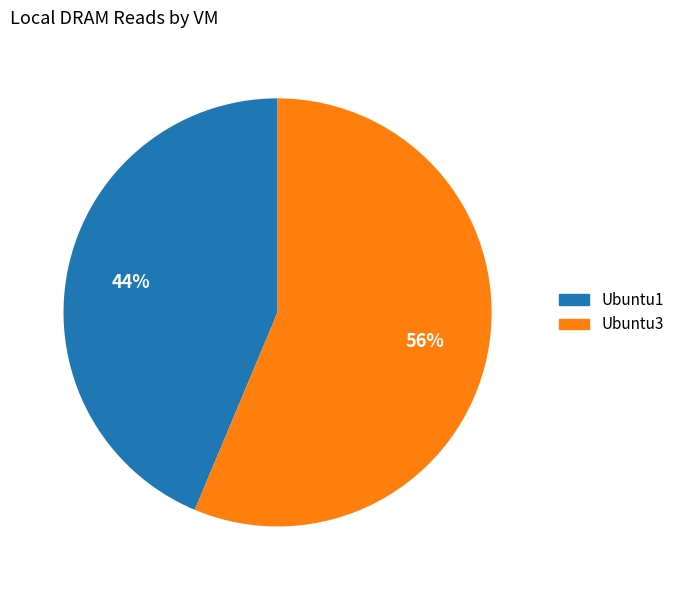

What is the ratio of the value at Ubuntu1 to the value at Ubuntu3?

0.8